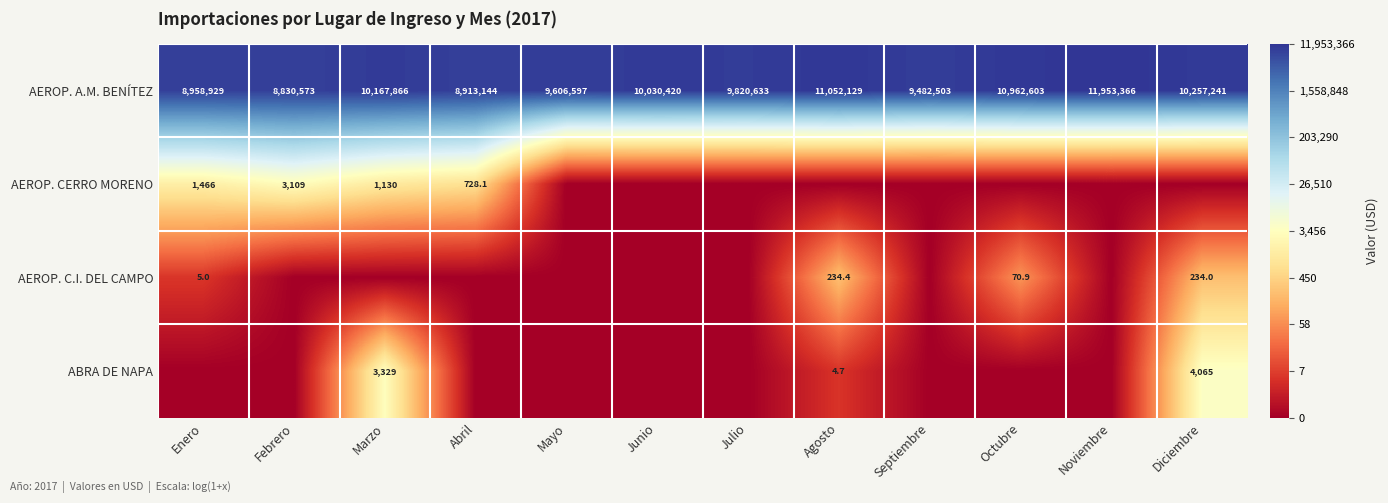

What is the difference between the maximum and second lowest values in the AEROP. A.M. BENÍTEZ series?

3040222.0